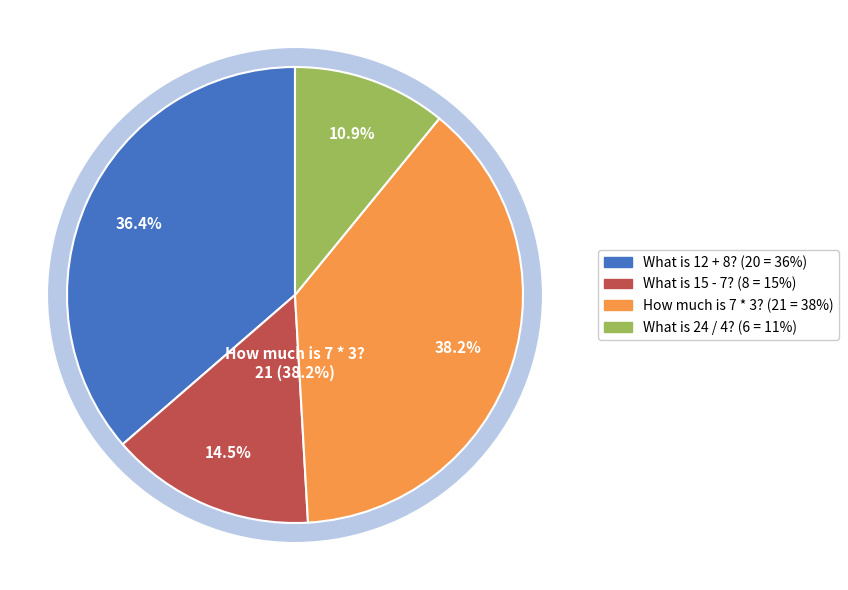

To the nearest percent, what is the average slice percentage?

25%